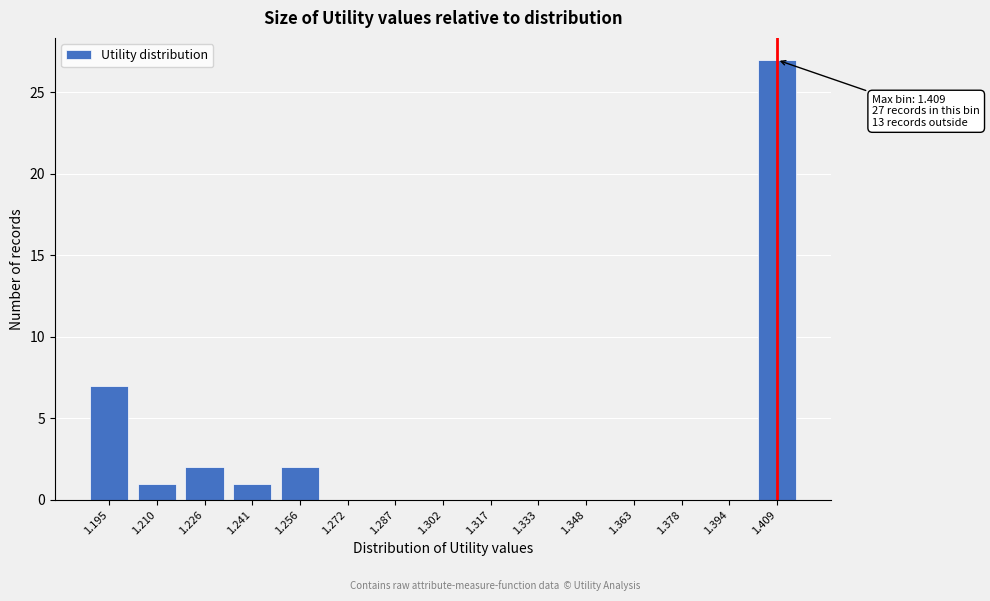

Reading left to right, extract all data points from this chart.

1.195=7	1.210=1	1.226=2	1.241=1	1.256=2	1.272=0	1.287=0	1.302=0	1.317=0	1.333=0	1.348=0	1.363=0	1.378=0	1.394=0	1.409=27